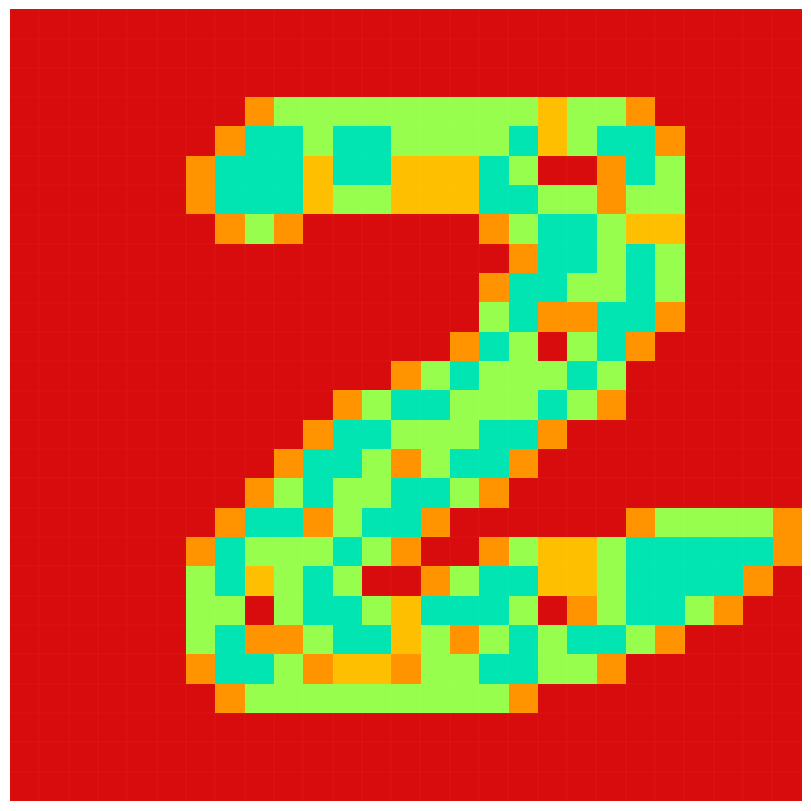

What is the greatest value displayed?

2.0